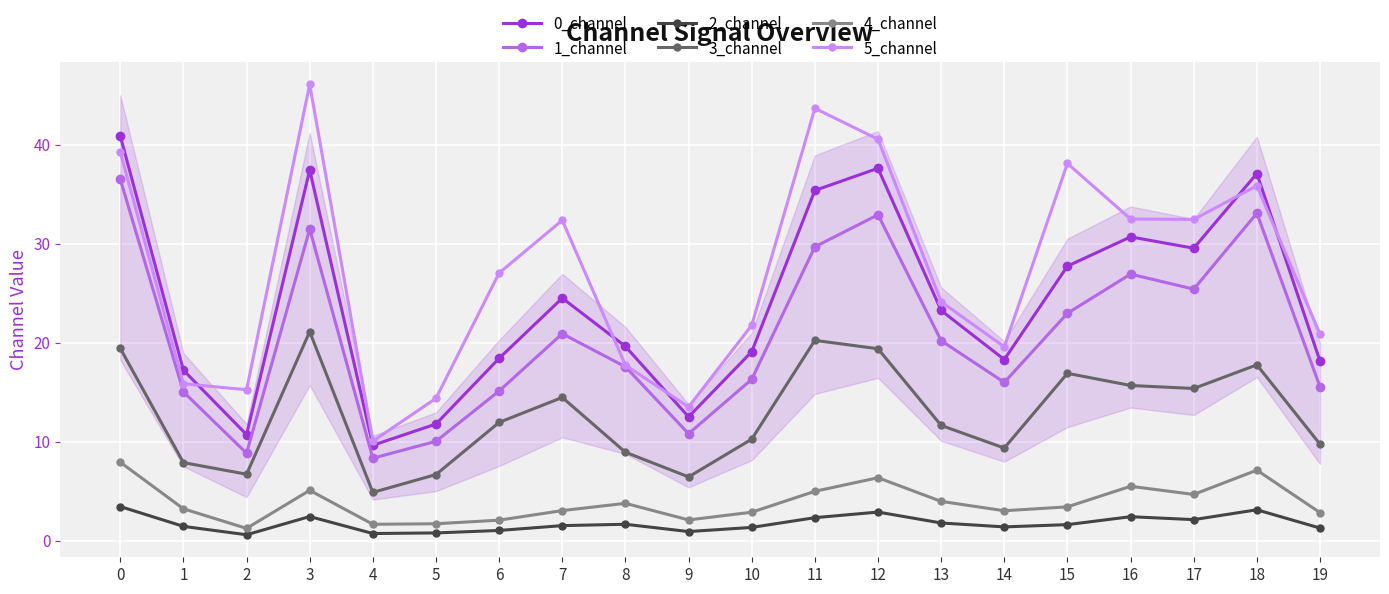

Between 15 and 17, which series saw the biggest shift?

5_channel